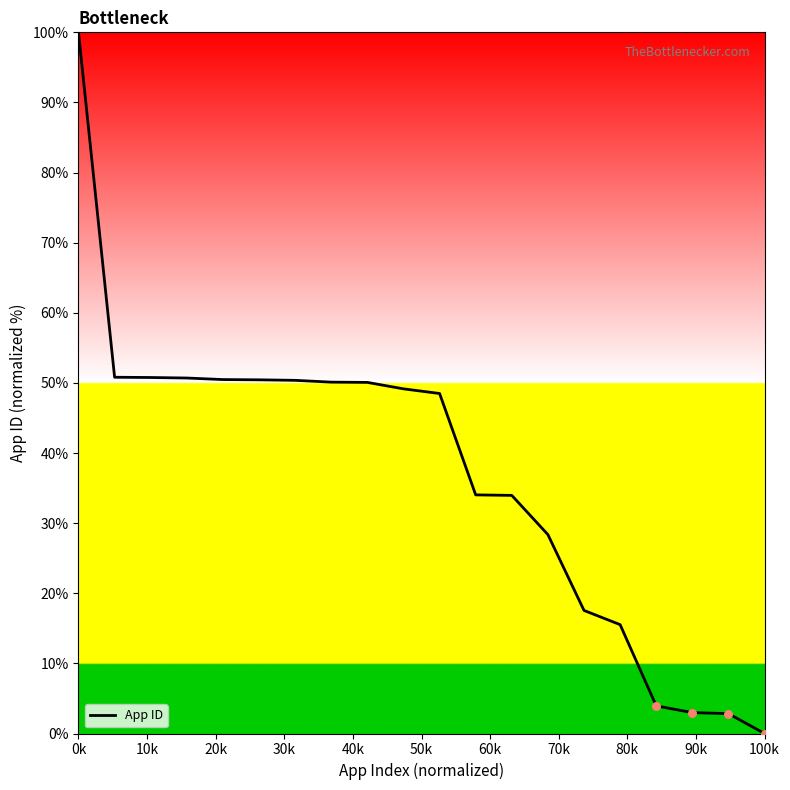

What is the maximum value shown in the chart?

100.0